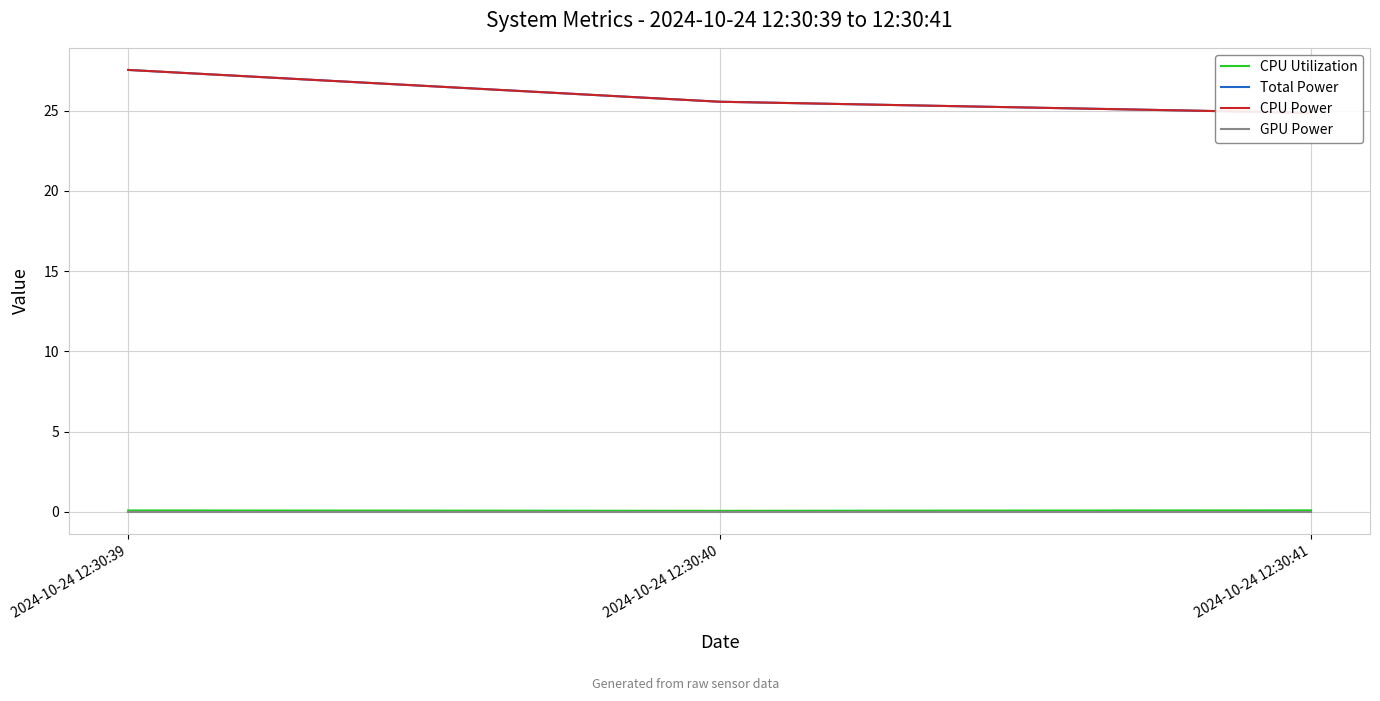

At which category is the sum across all series the highest?

2024-10-24 12:30:39